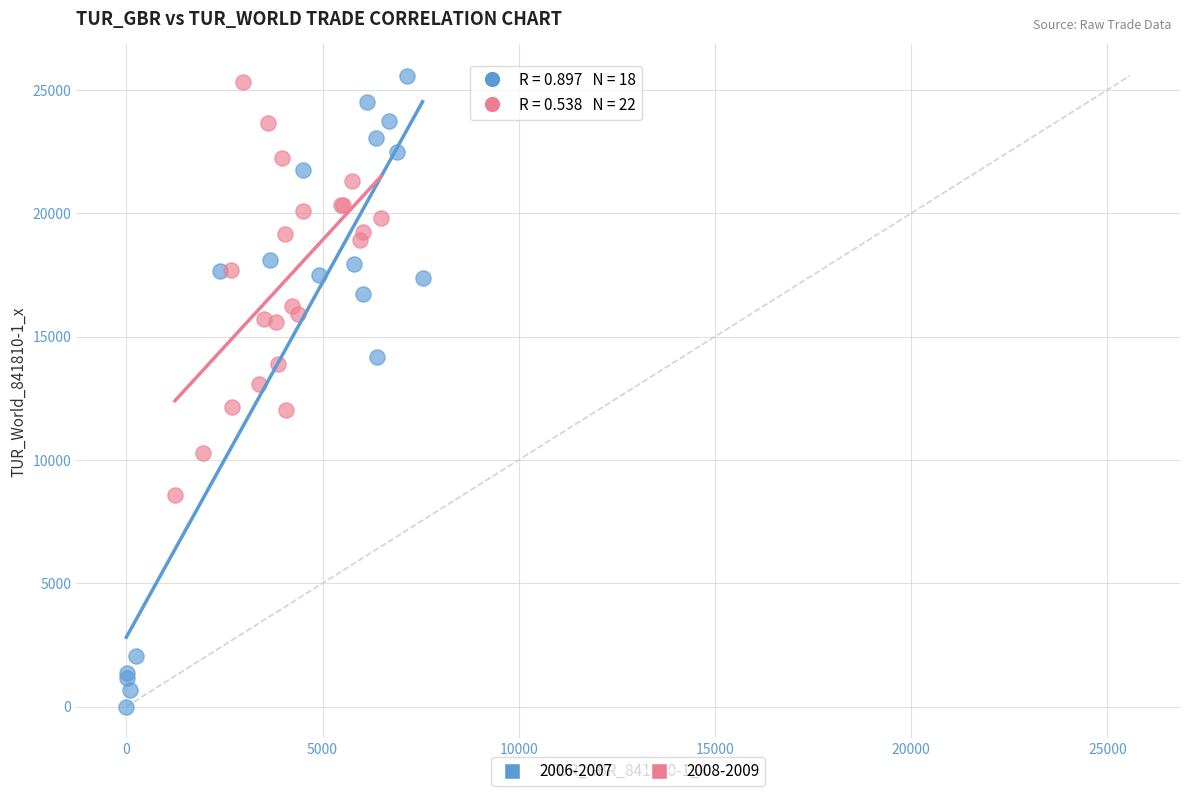

Which series has the widest spread of Y values?

2006-2007